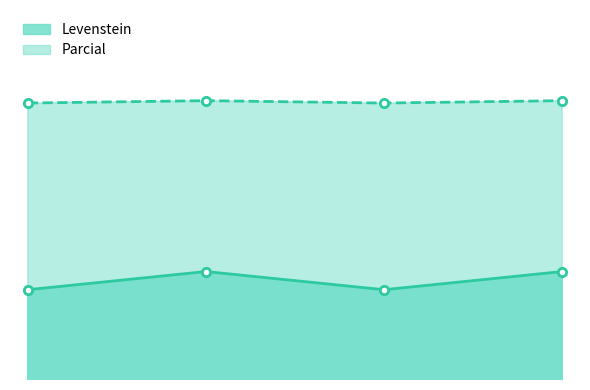

Rank the series by their maximum value, from highest to lowest.

Parcial, Levenstein